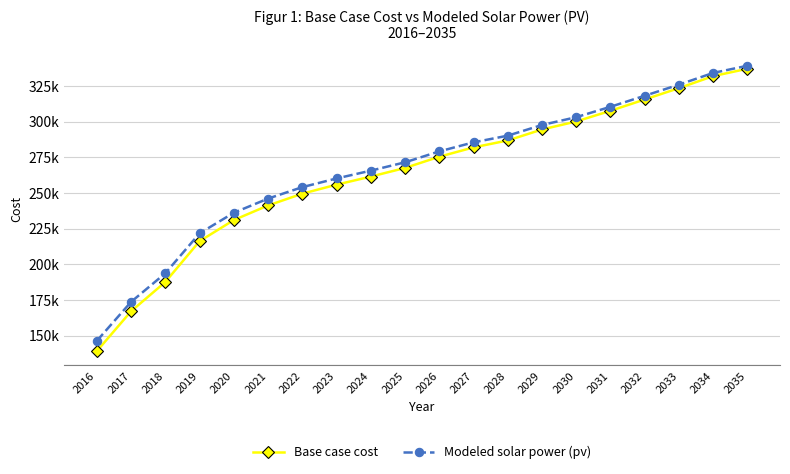

Between 2025 and 2027, which series saw the biggest shift?

Base case cost